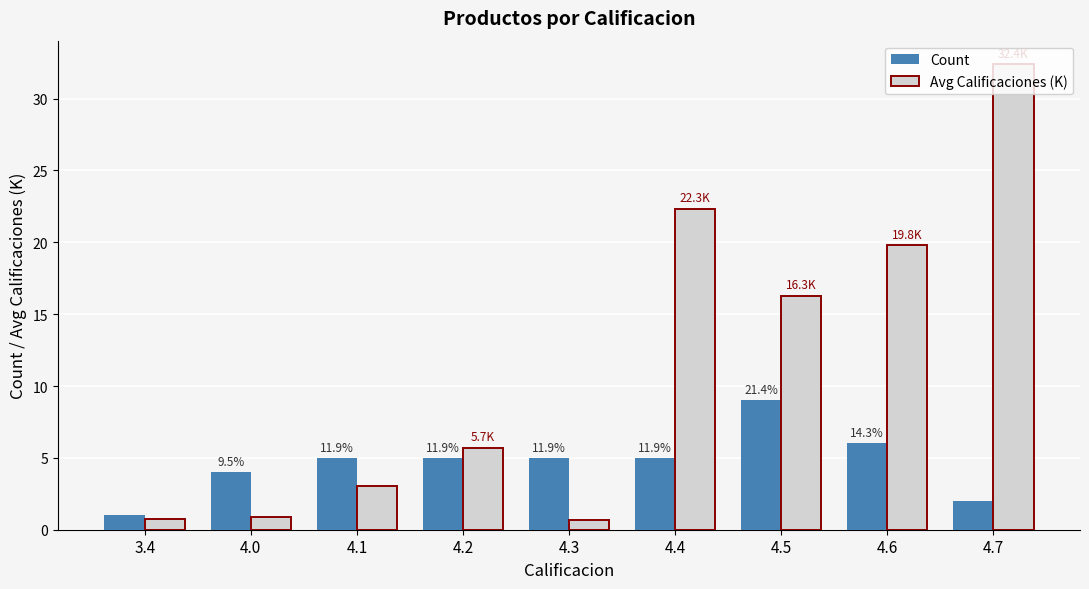

At which category is the sum across all series the highest?

4.7